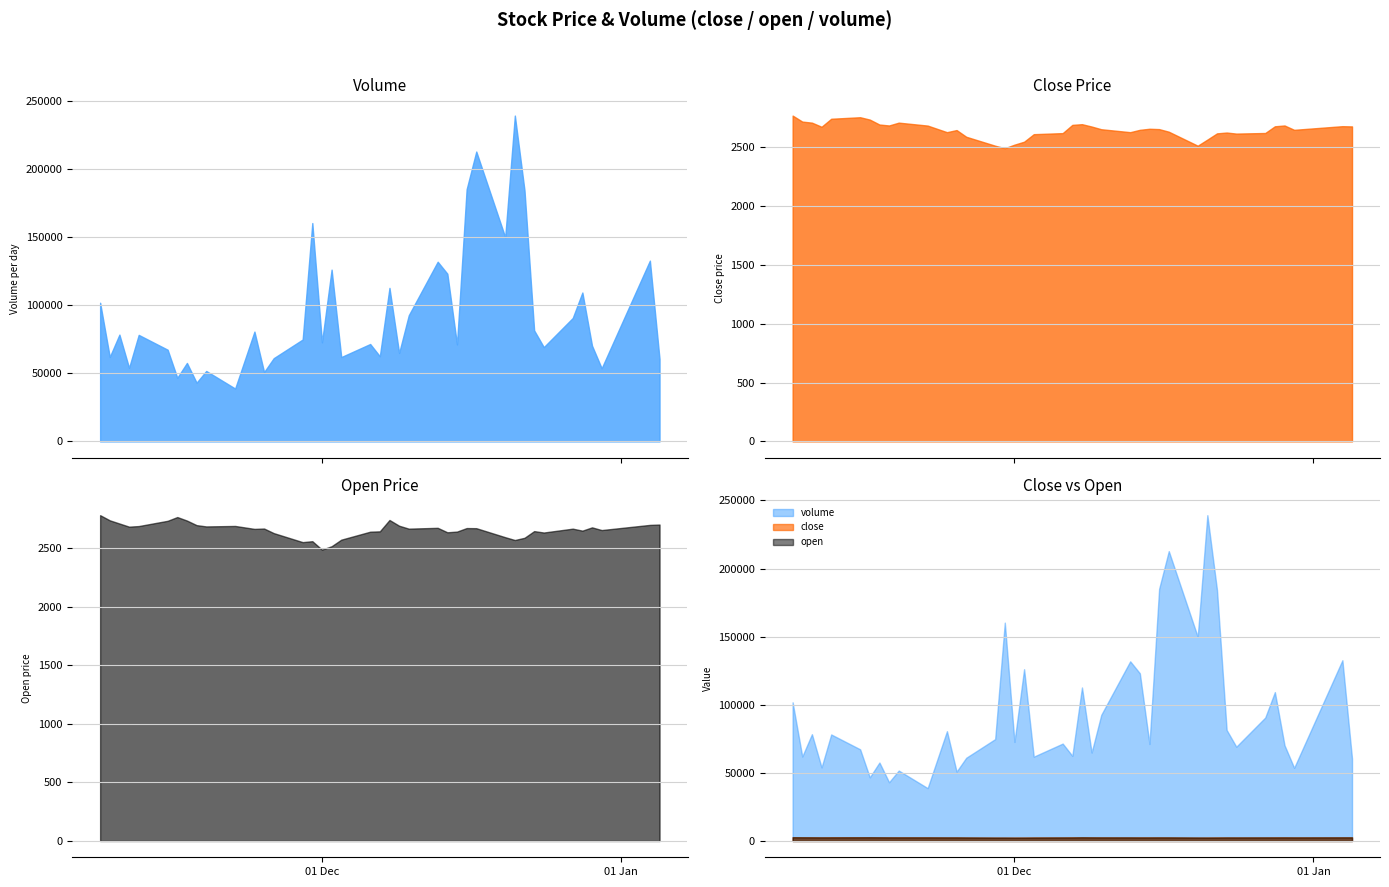

What is the spread (max minus min) of values at 2022-01-04?

130022